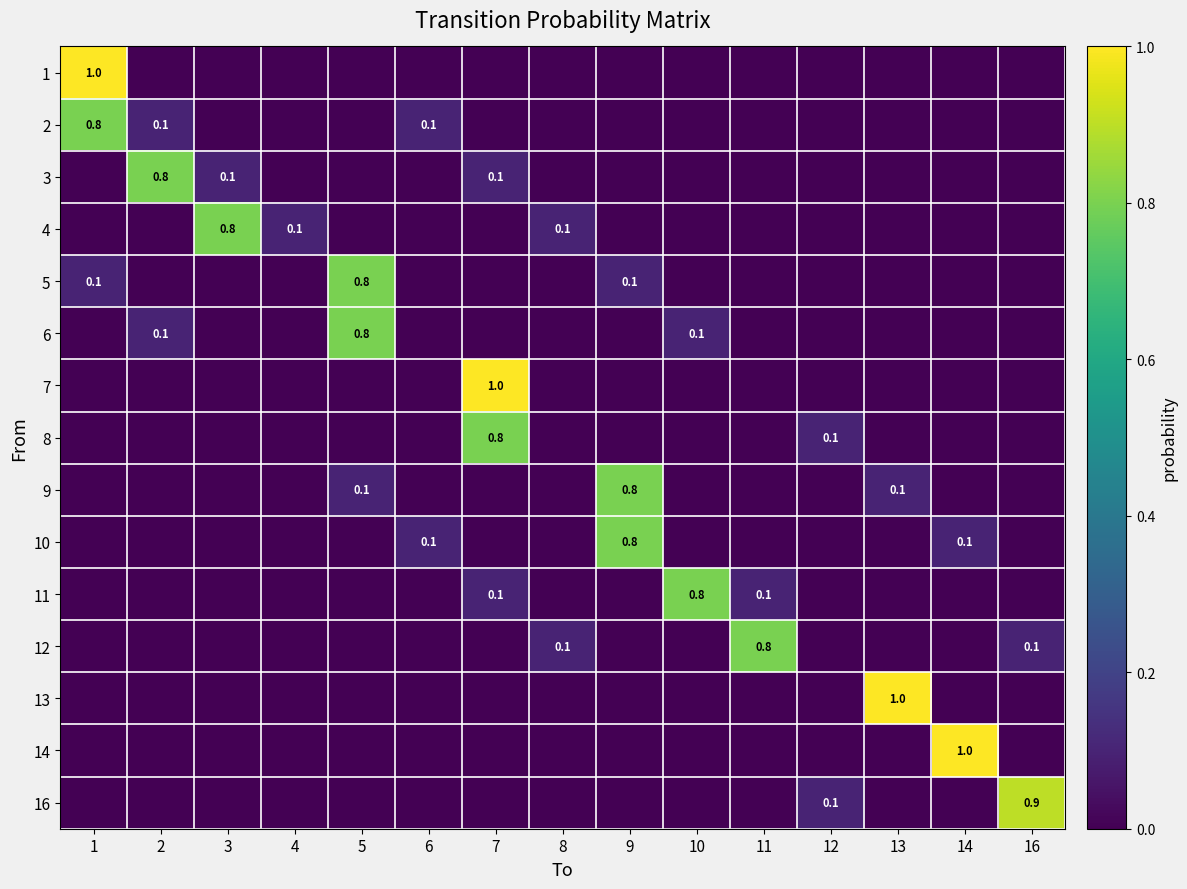

Is it true that 12 equals 0.1 at 16?

True